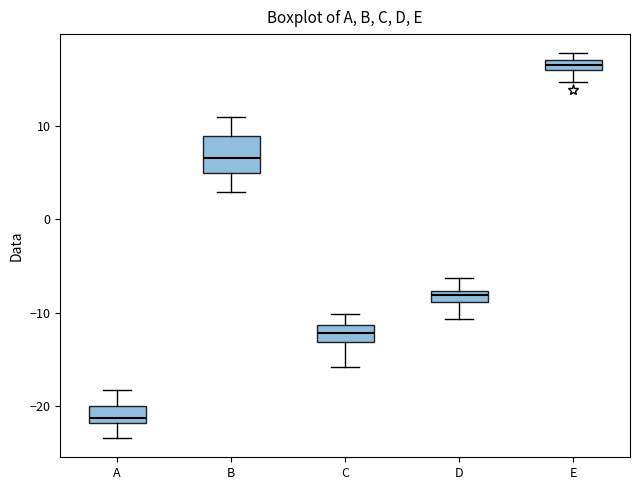

Comparing the boxes themselves (not the whiskers), which one is the tallest?

B